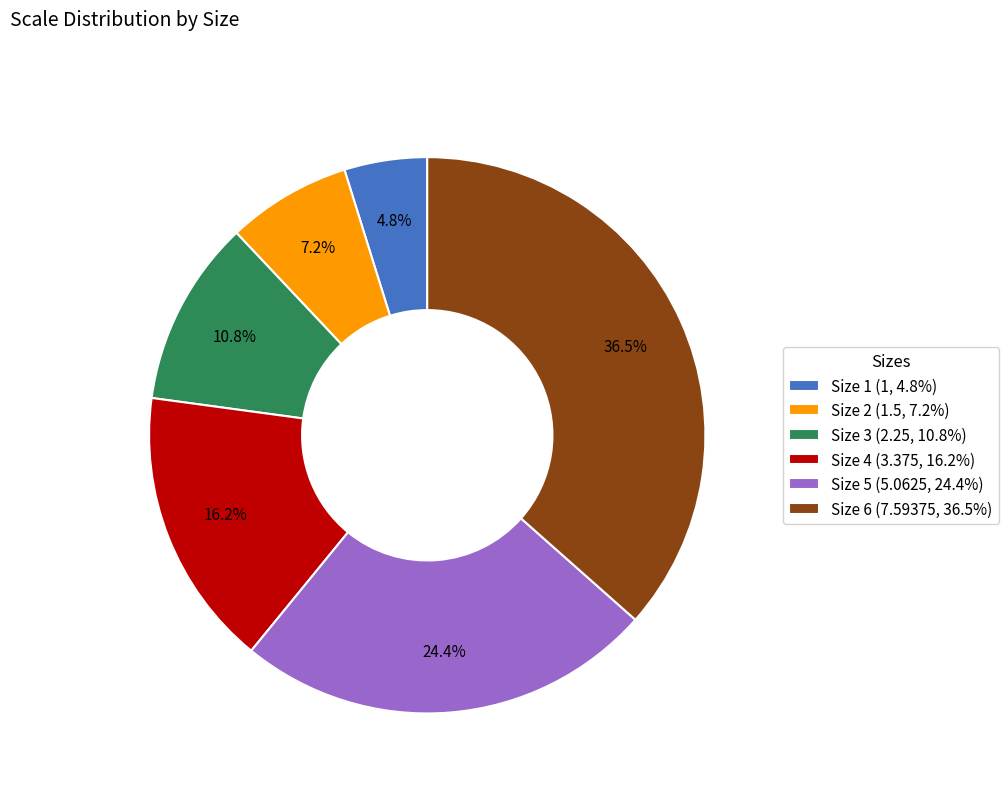

Which has a higher value, Size 1 (1, 4.8%) or Size 6 (7.59375, 36.5%)?

Size 6 (7.59375, 36.5%)